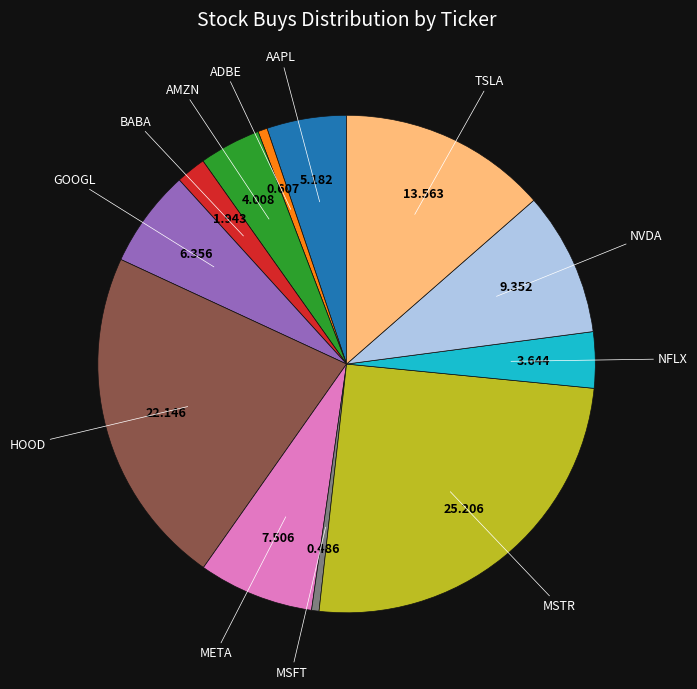

Is there a majority slice in this chart?

No